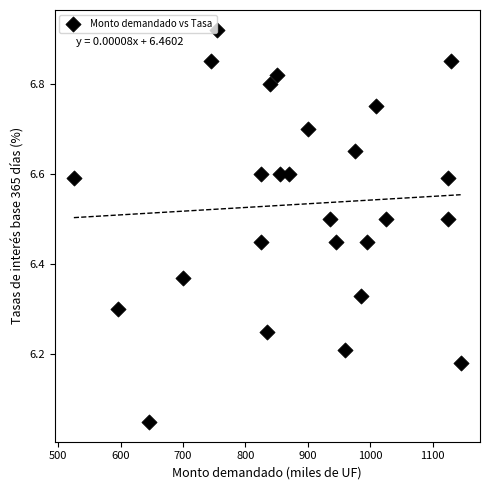

What is the range of Y values (max minus min)?

0.9